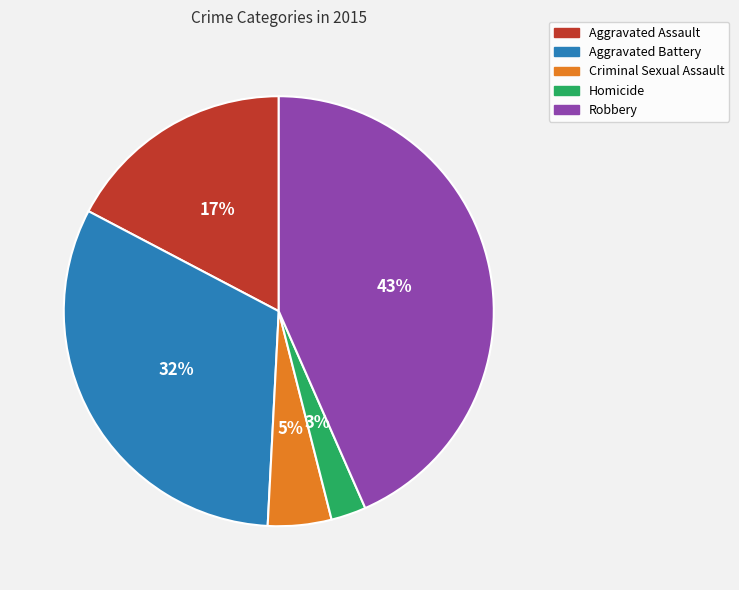

Combined, do Robbery and Criminal Sexual Assault account for over 50%?

No